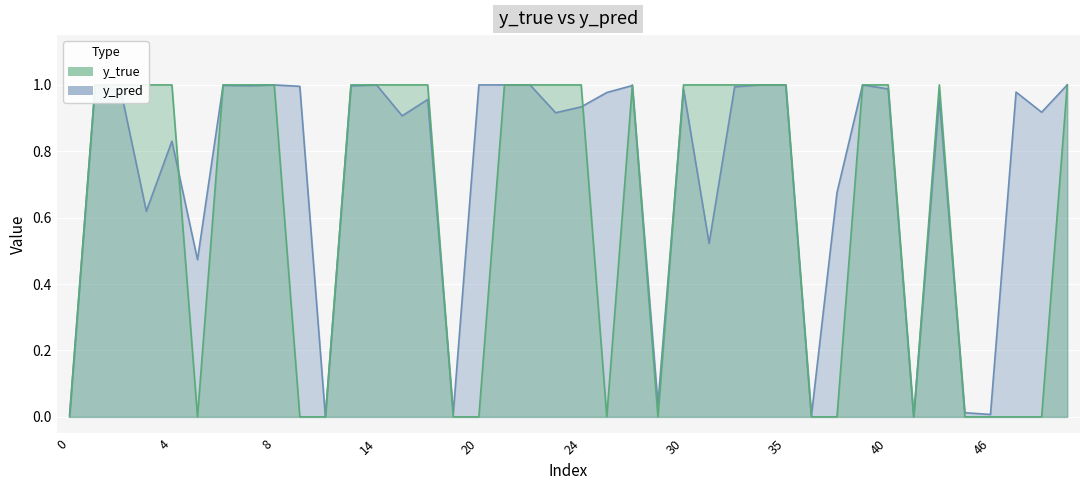

Rank the series by their maximum value, from lowest to highest.

y_pred, y_true